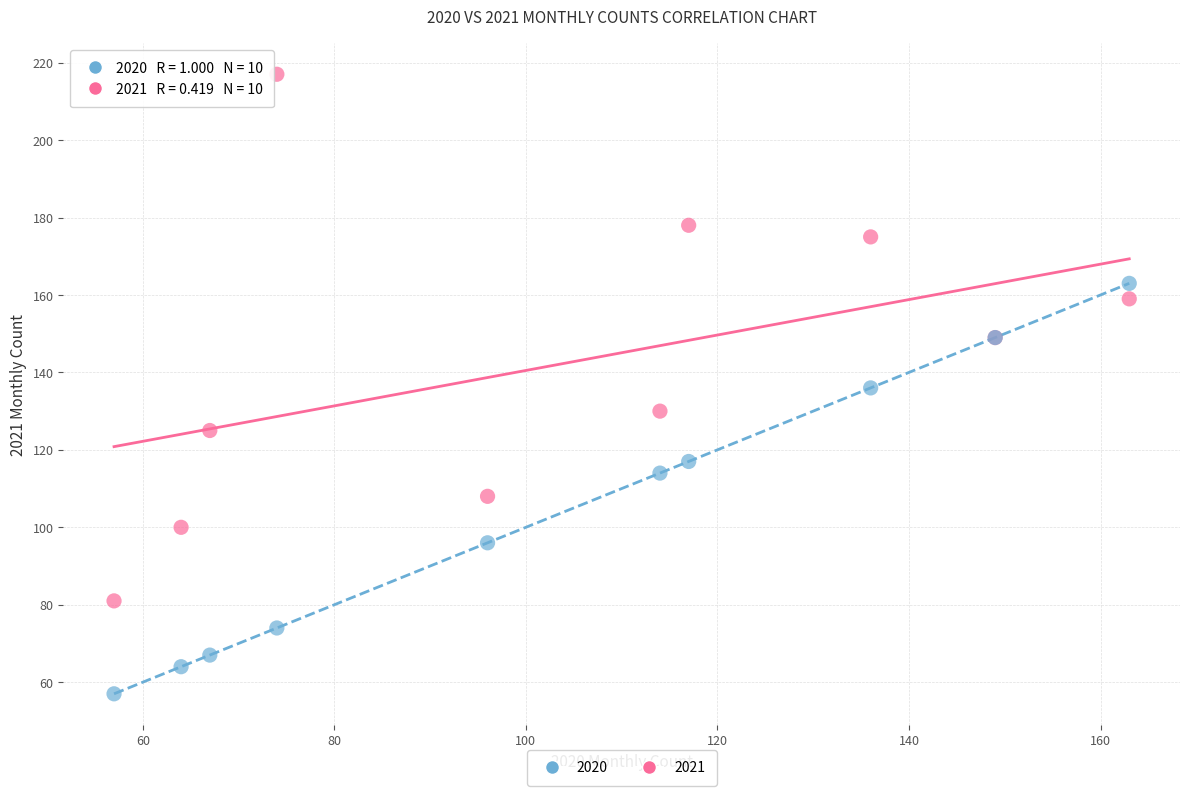

Which series reaches the minimum Y coordinate?

2020